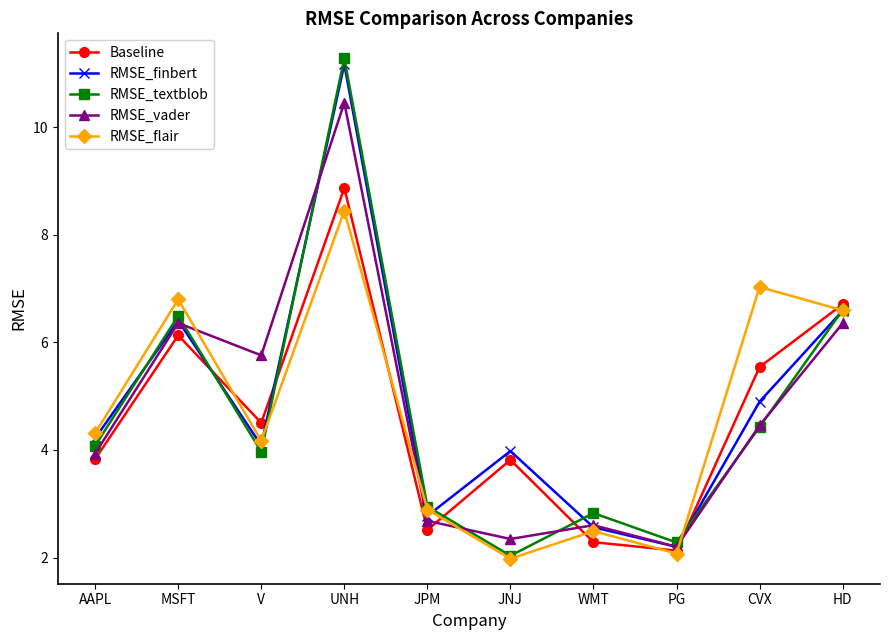

At which category does the chart reach its minimum across all series?

JNJ